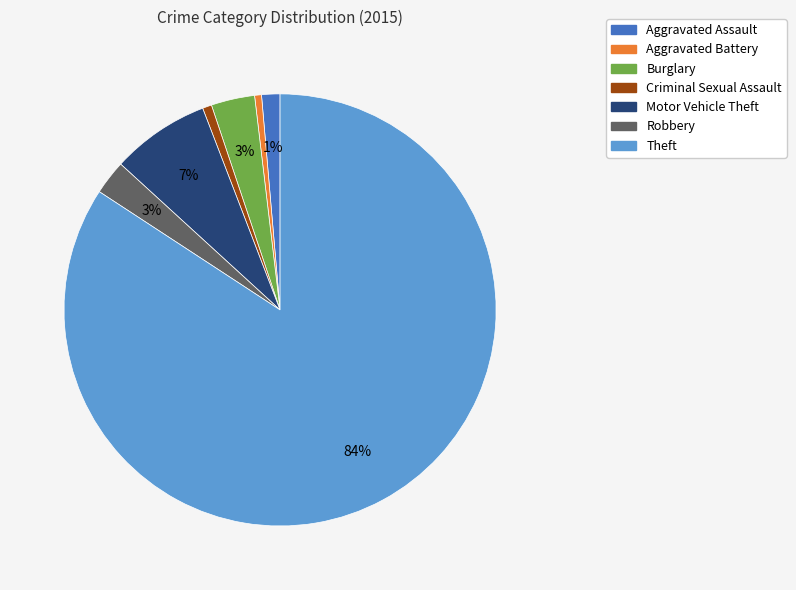

To the nearest percent, what is the average slice percentage?

14%